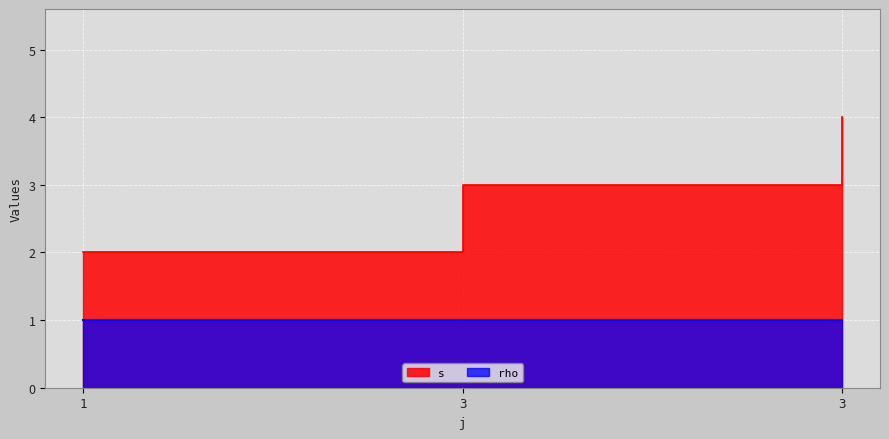

At which label is the value closest to 3?

3